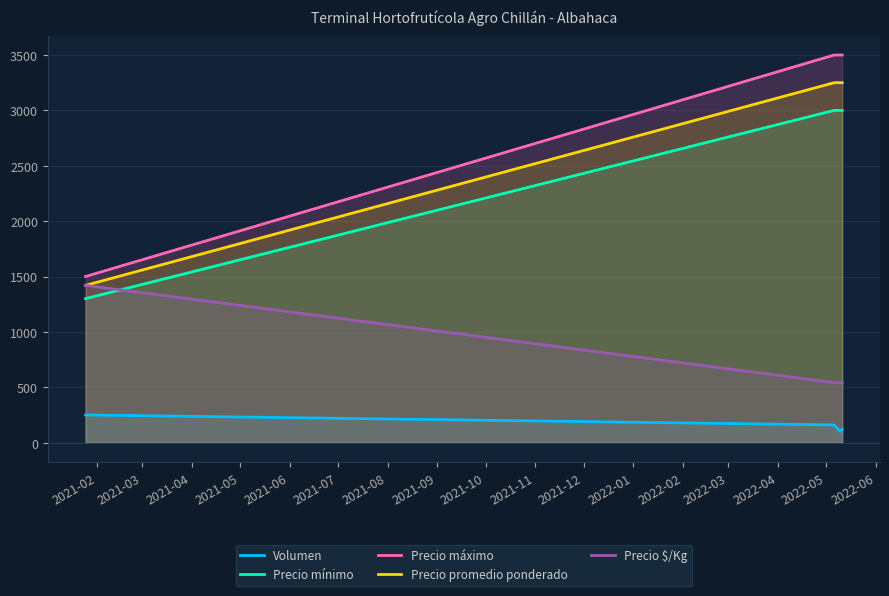

True or false: Precio $/Kg and Precio máximo intersect in this chart.

False